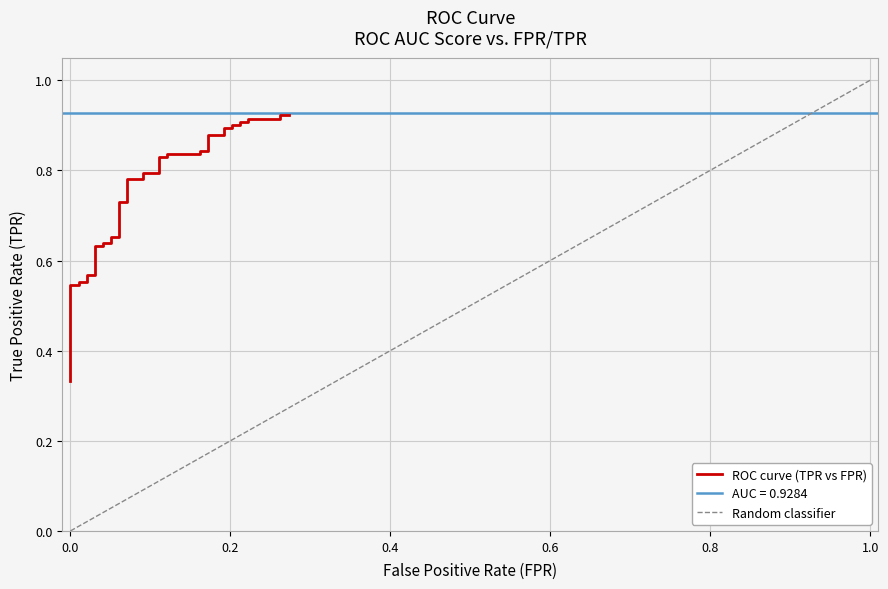

Is it true that the value at 31 is 1.5?

False